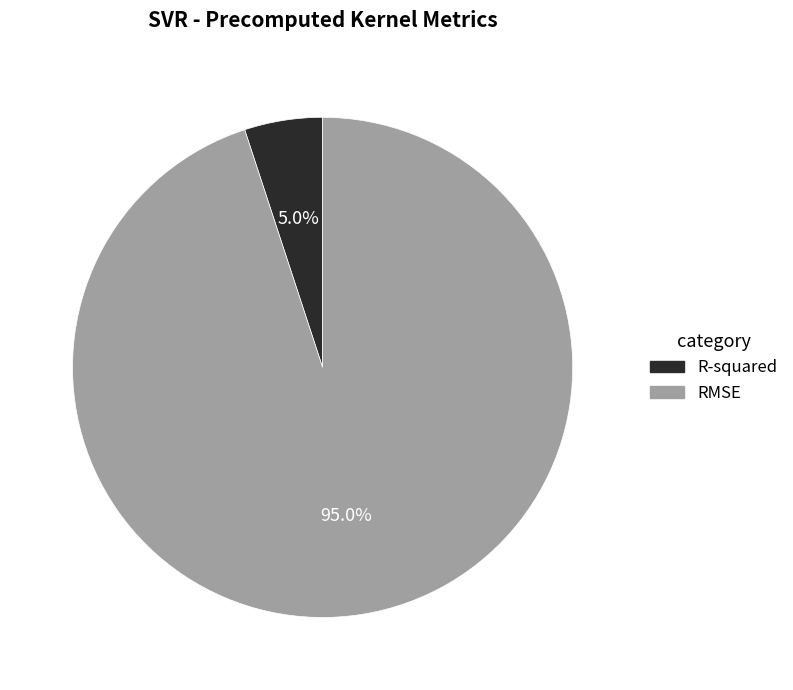

To the nearest percent, what portion does R-squared represent?

5%